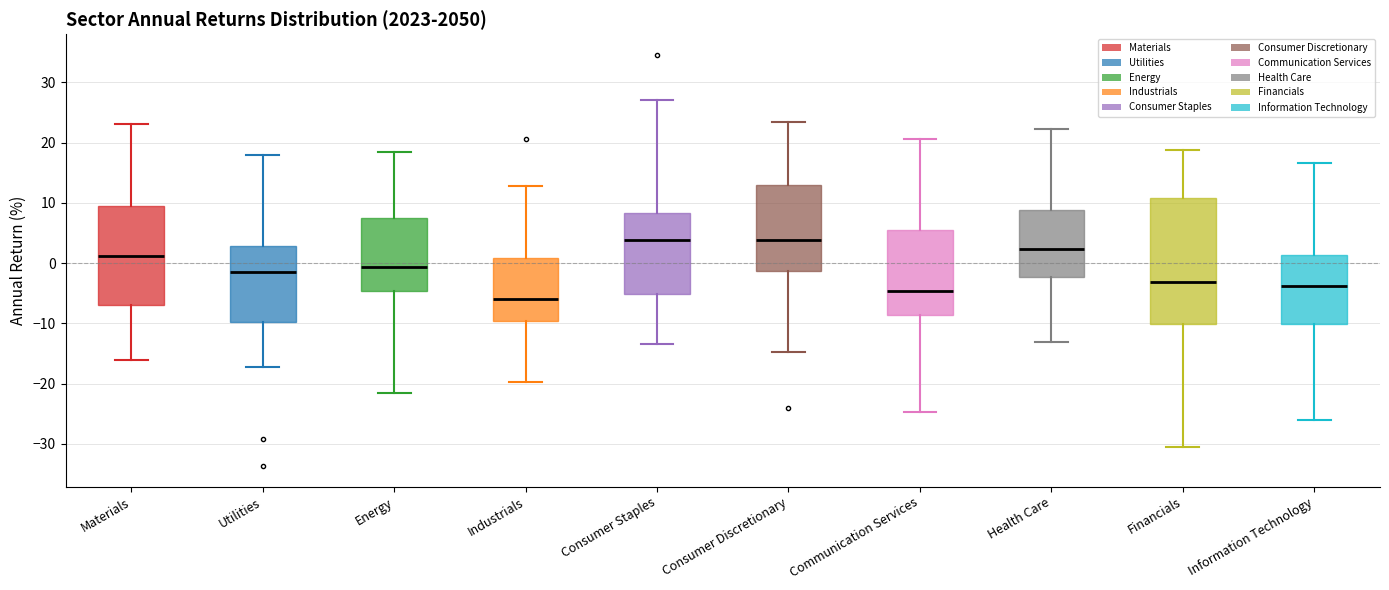

Which box is the tallest, from its lower edge to its upper edge?

Financials